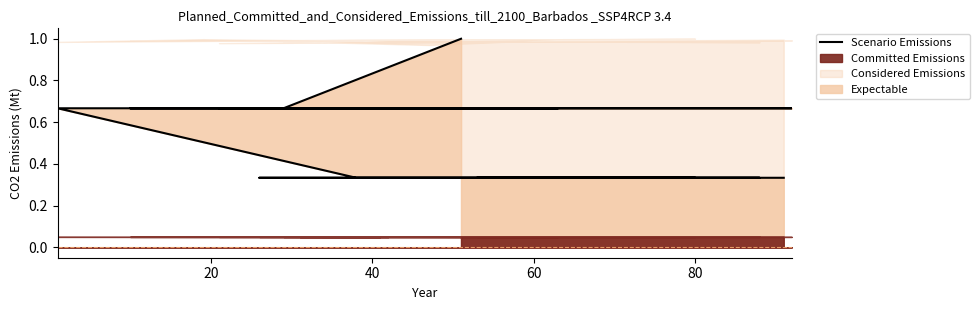

What is the difference between the maximum and minimum values?

0.7